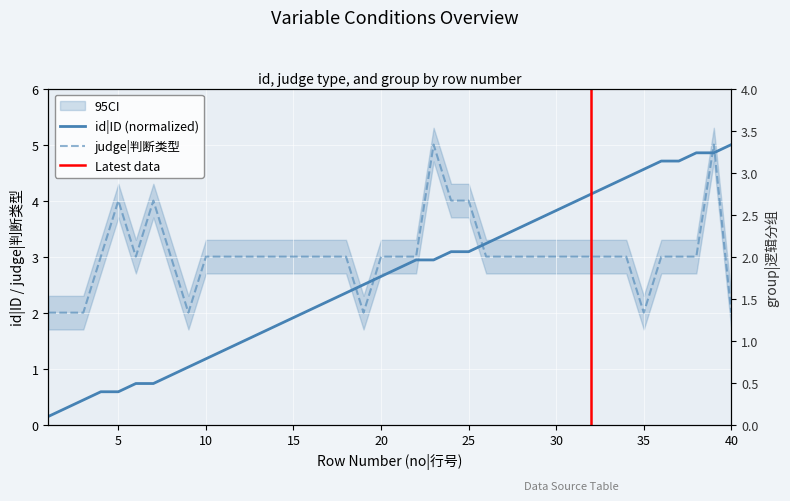

True or false: group|逻辑分组 has more than 1 points higher than both neighbors.

False